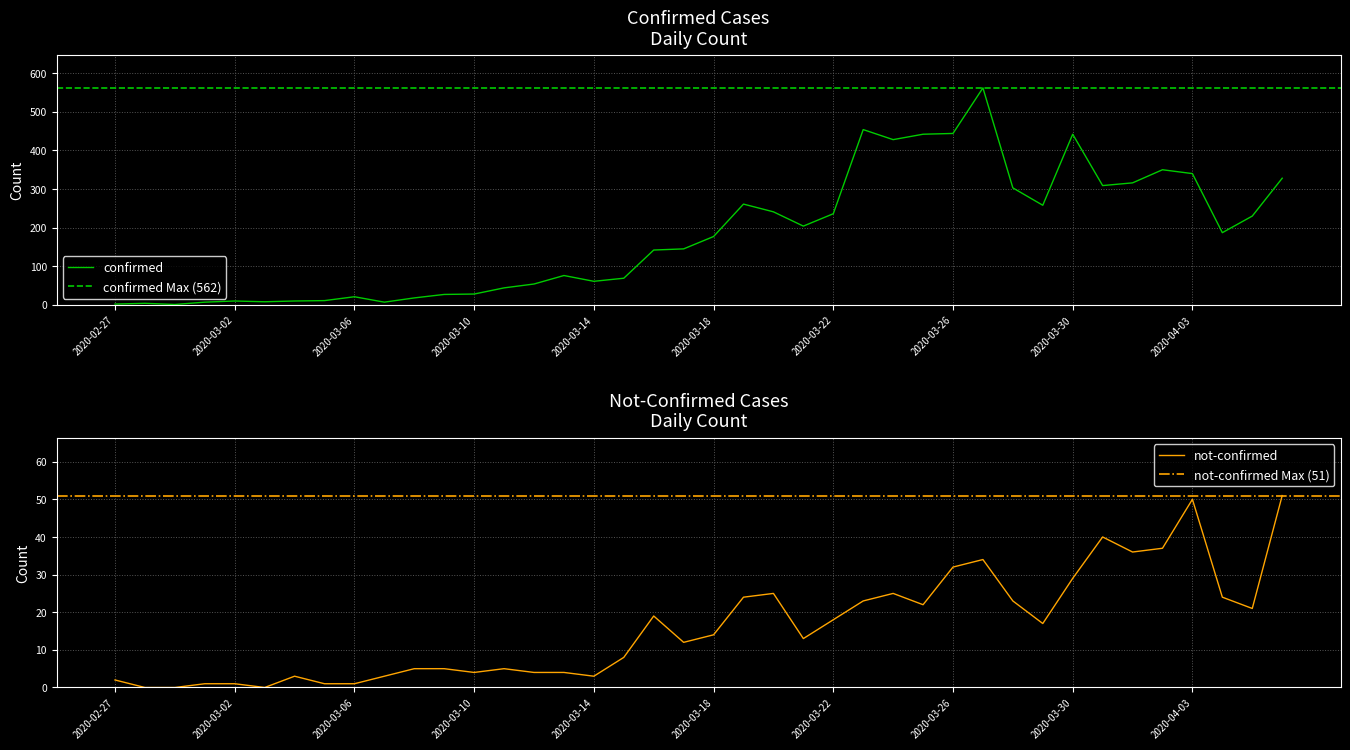

Where is the first local minimum for not-confirmed?

2020-03-03